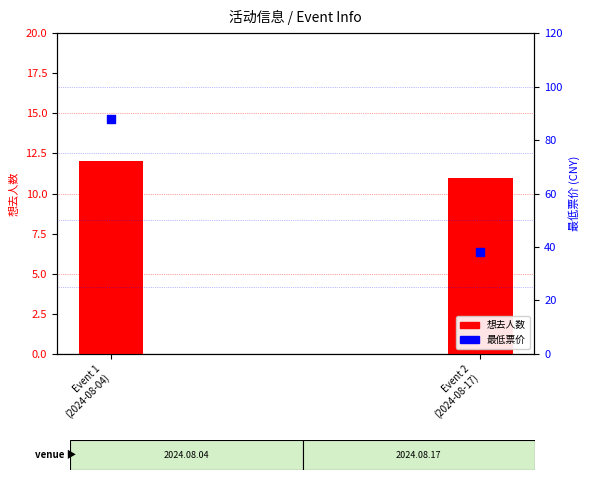

What is the total value across all series at Event 2
(2024-08-17)?

49